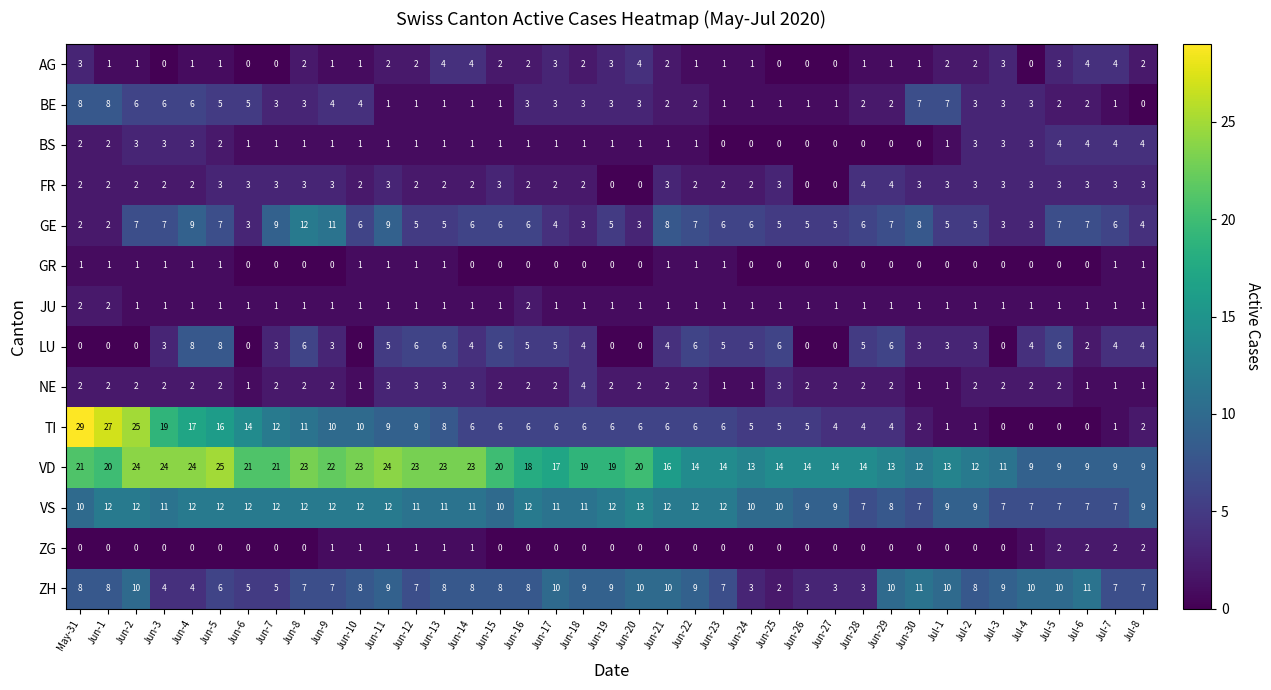

Which series changed the most between Jun-1 and Jul-1?

TI